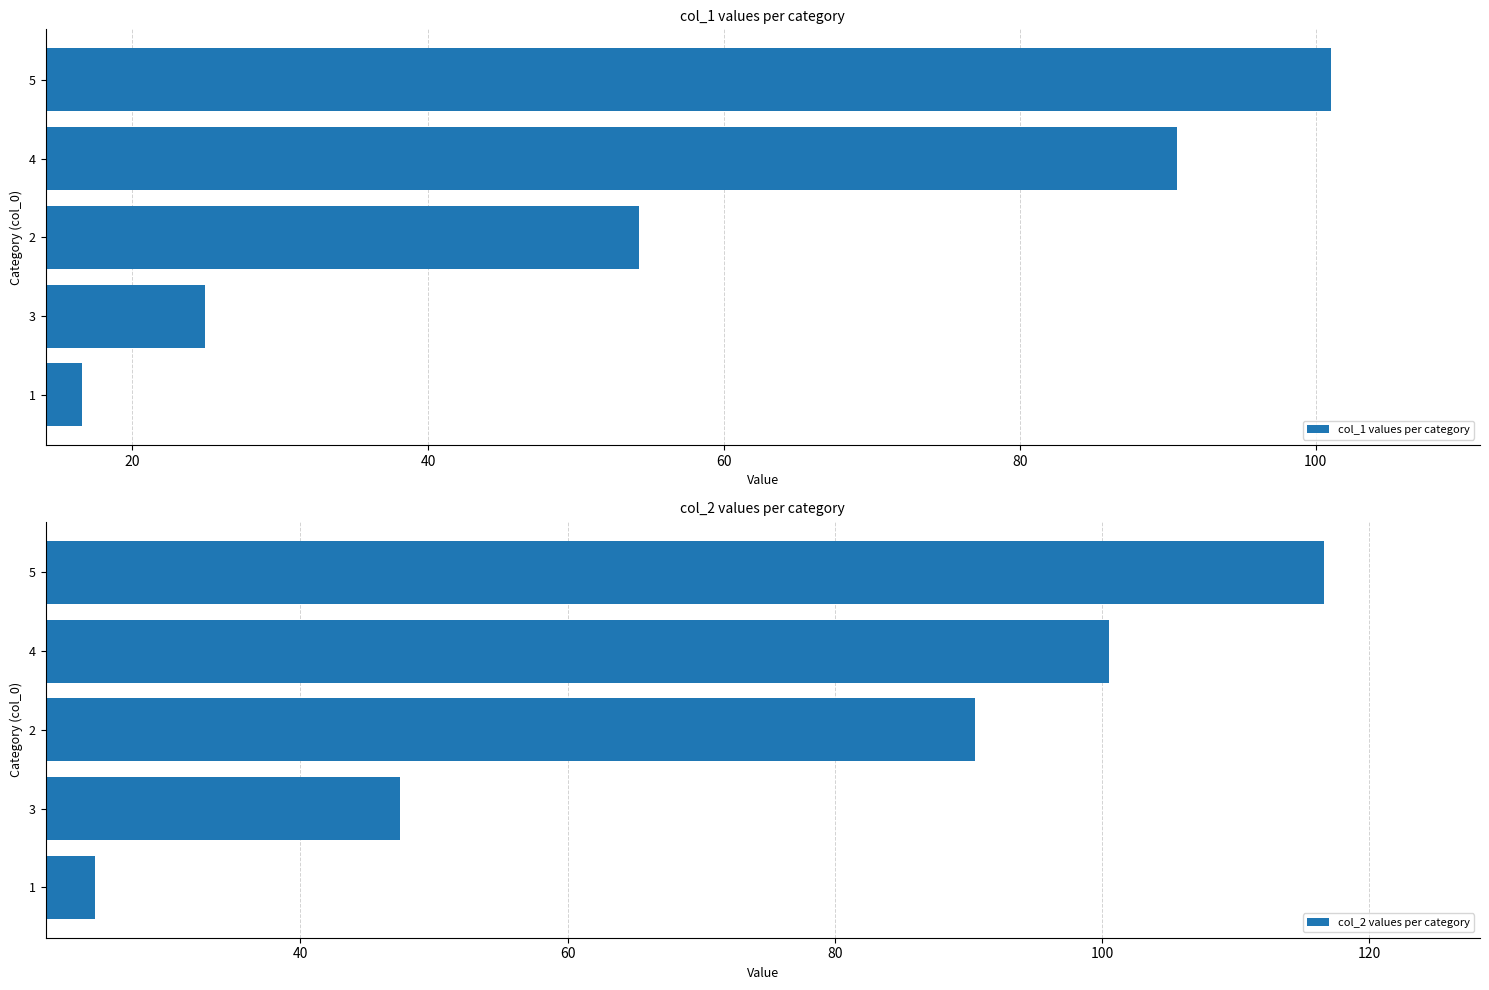

True or false: col_1 values per category has a value of 12.1 at 2.

False